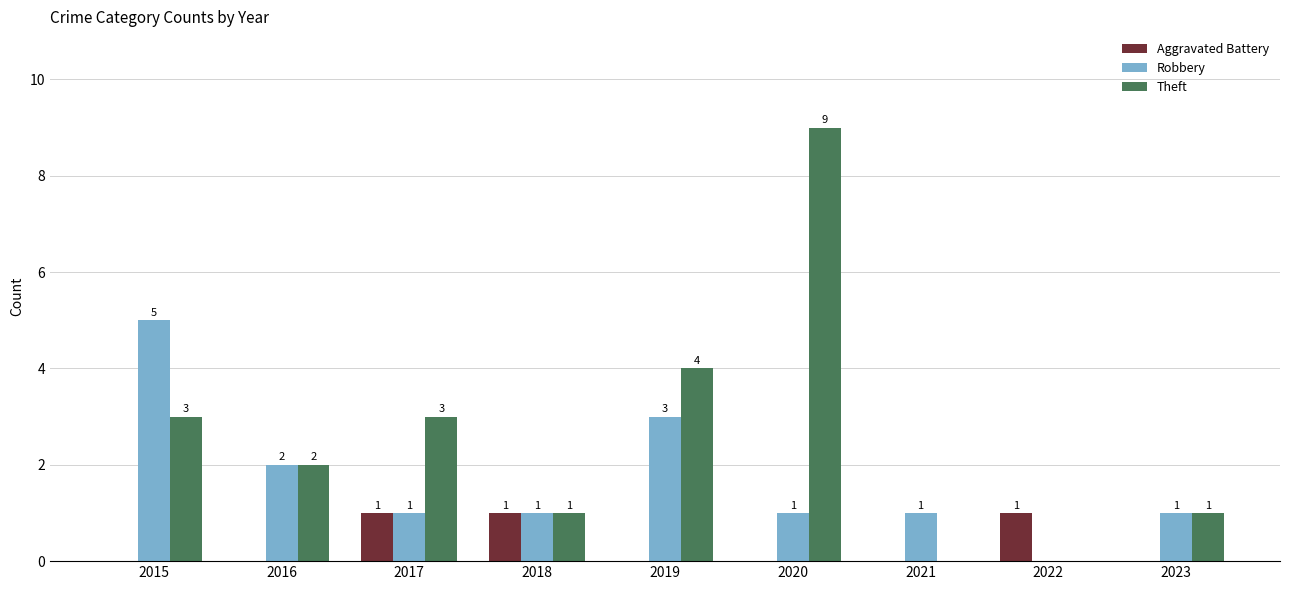

Which series has the largest range (max minus min)?

Theft